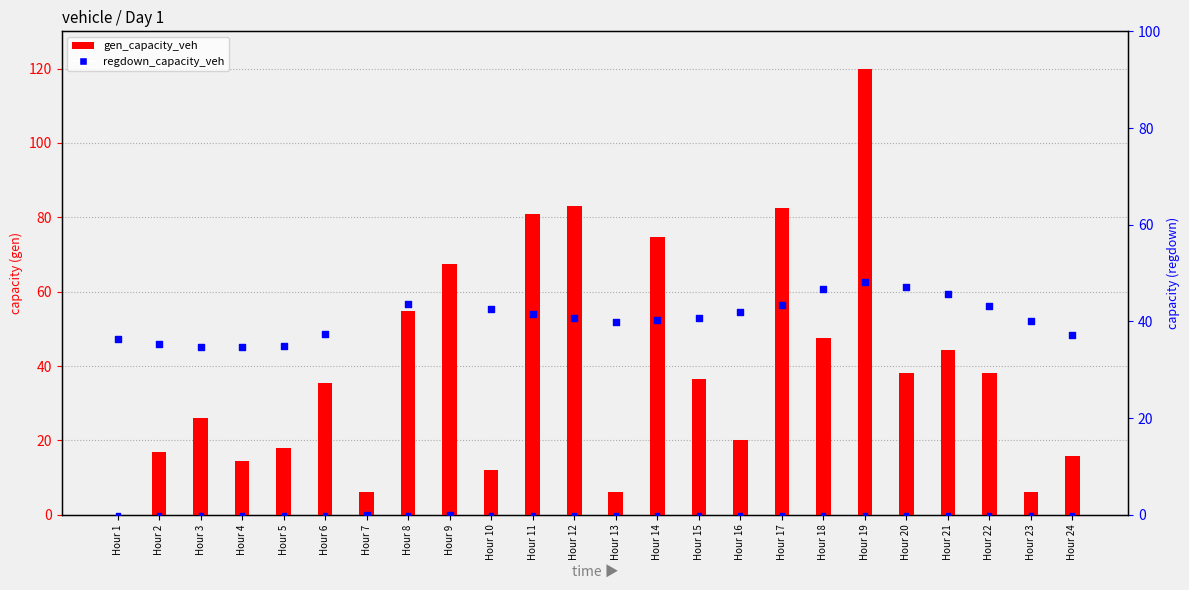

Which series contains the highest Y value?

gen_capacity_veh